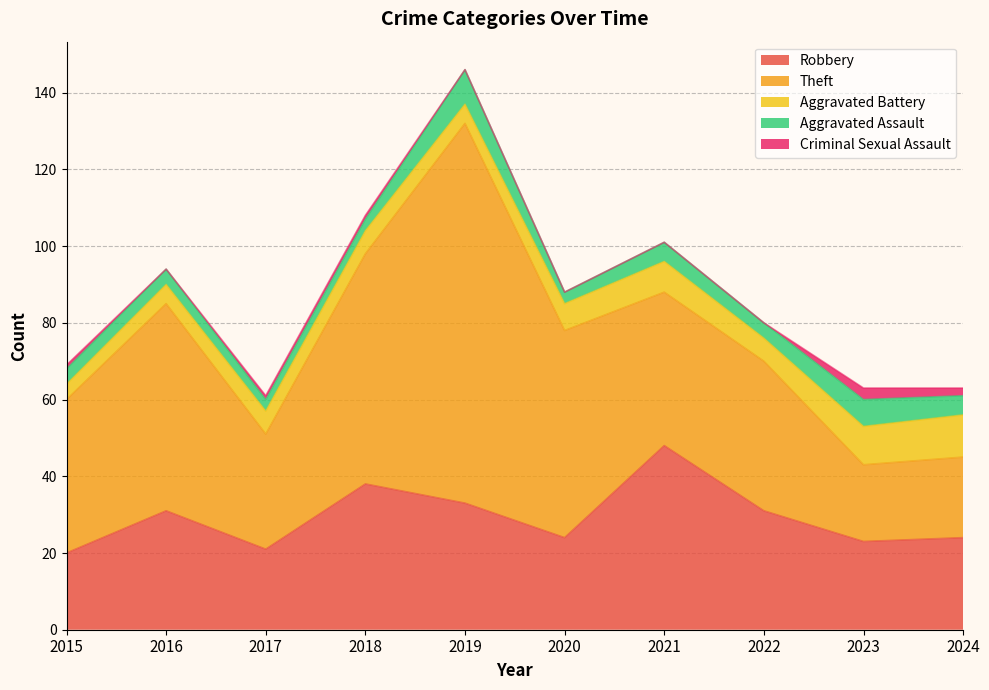

Where is the first local minimum for Theft?

2017